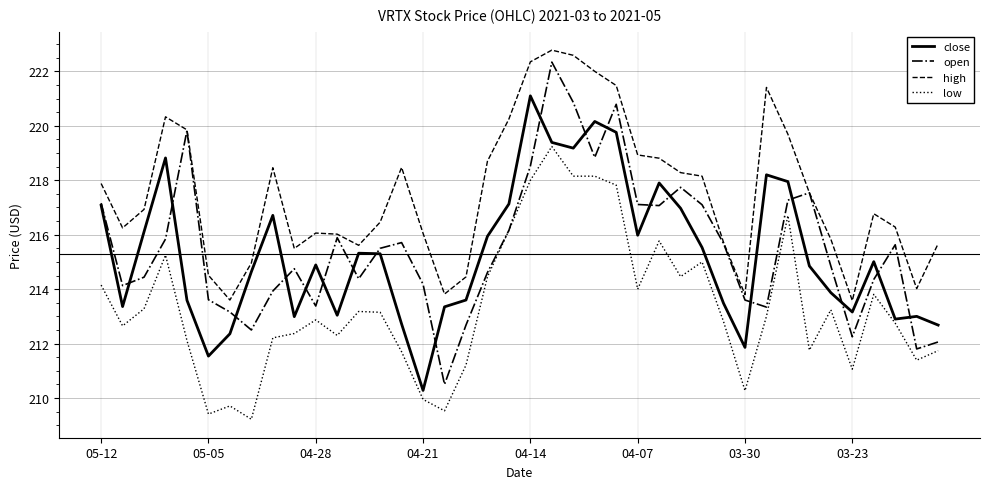

What is the maximum value for open?

222.3